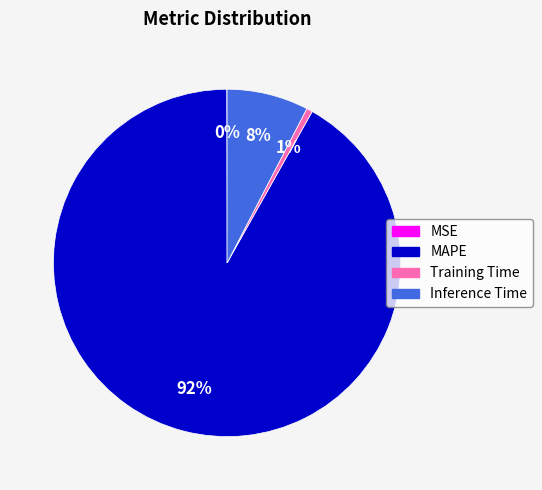

Combined, do Inference Time and MAPE account for over 50%?

Yes